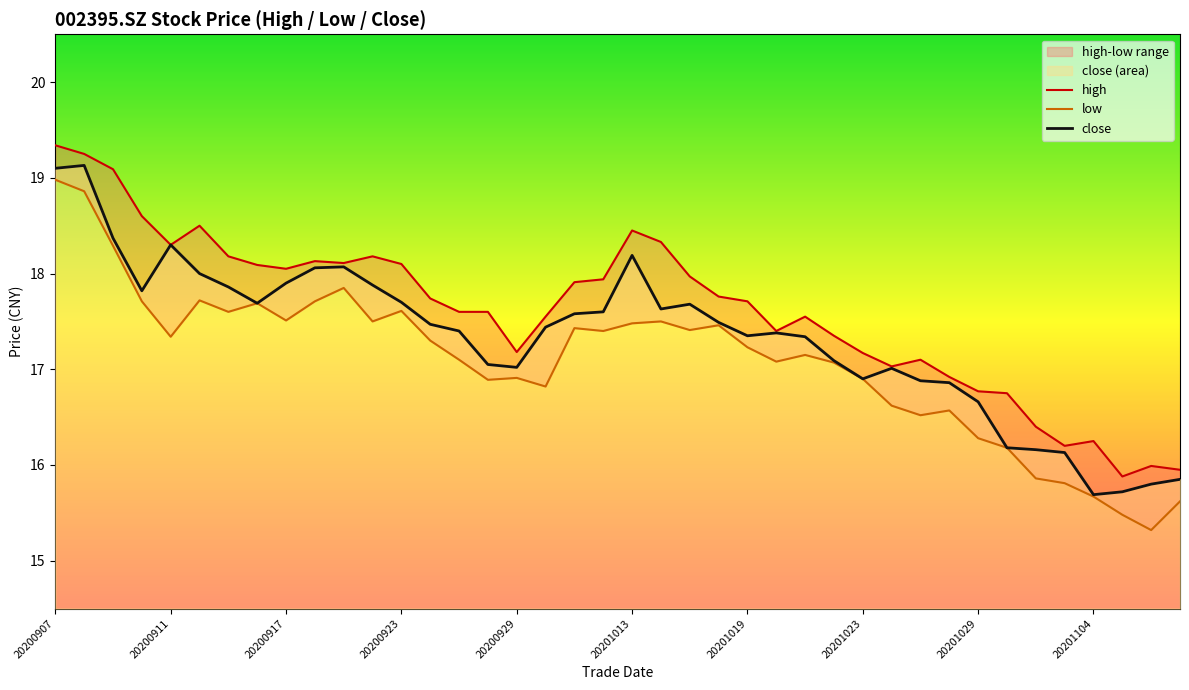

Which series has the largest total across all categories?

high